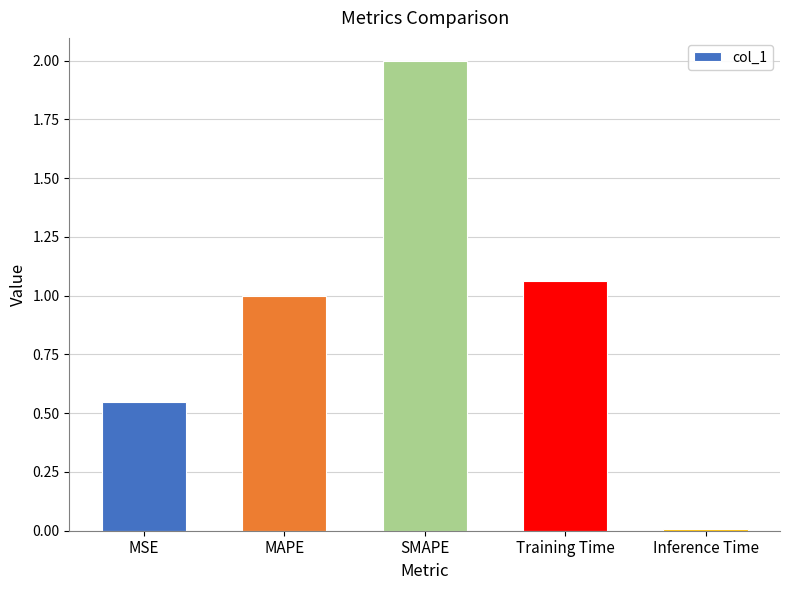

The value at MAPE is 0.4. True or false?

False